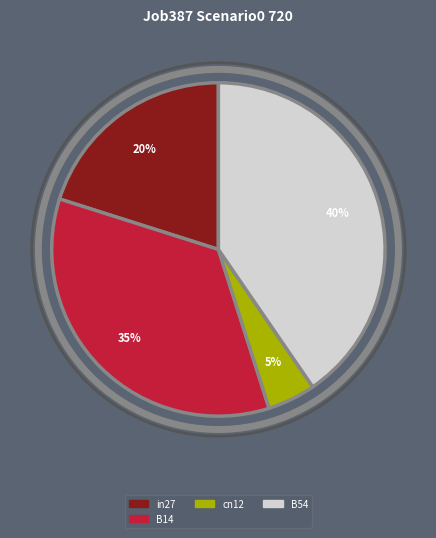

To the nearest percent, what is the average slice percentage?

25%